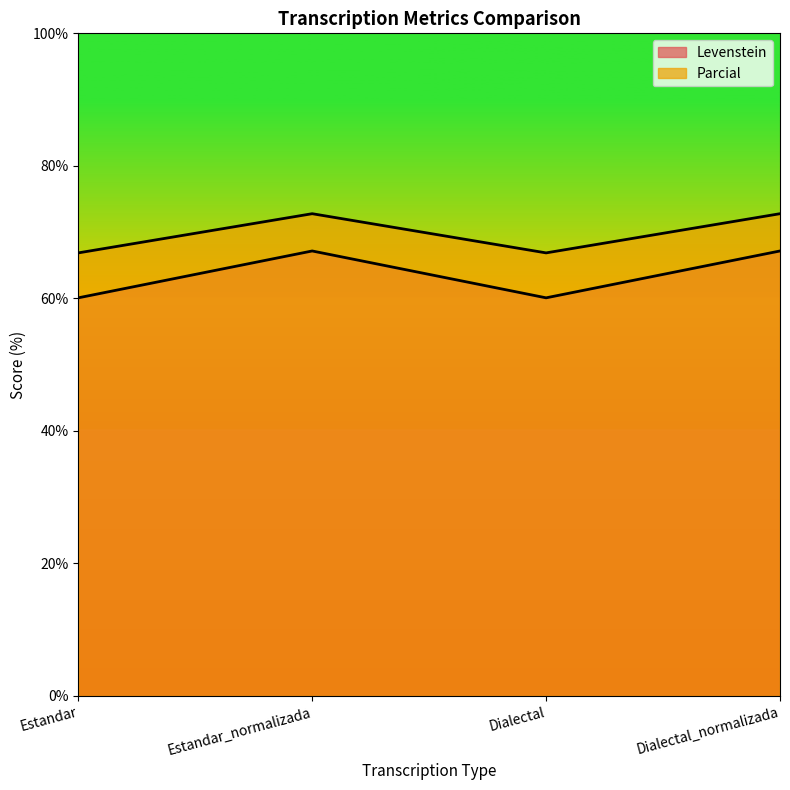

What are all the series names shown in the legend?

Levenstein, Parcial